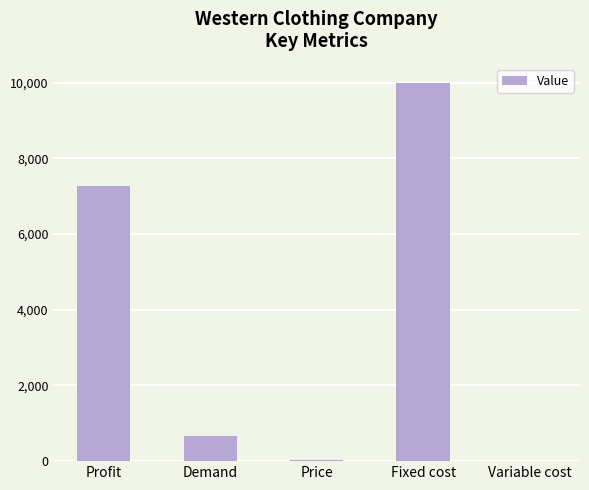

What is the sum of all values?

17953.5